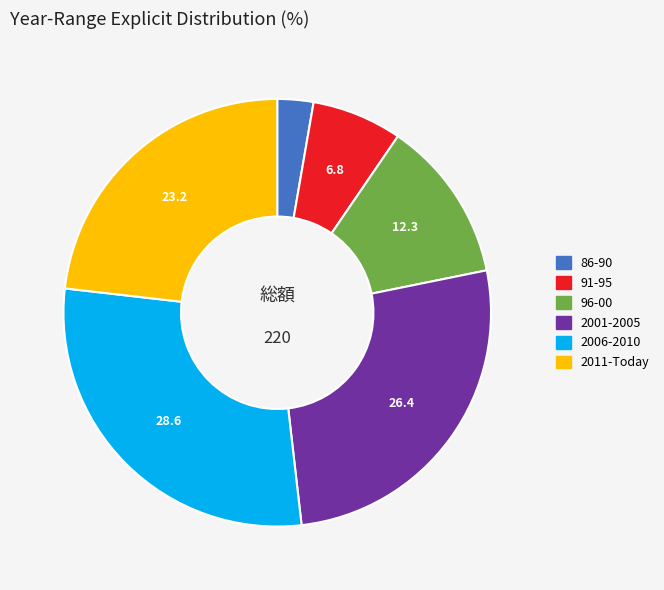

Rank the categories by value from lowest to highest.

86-90, 91-95, 96-00, 2011-Today, 2001-2005, 2006-2010